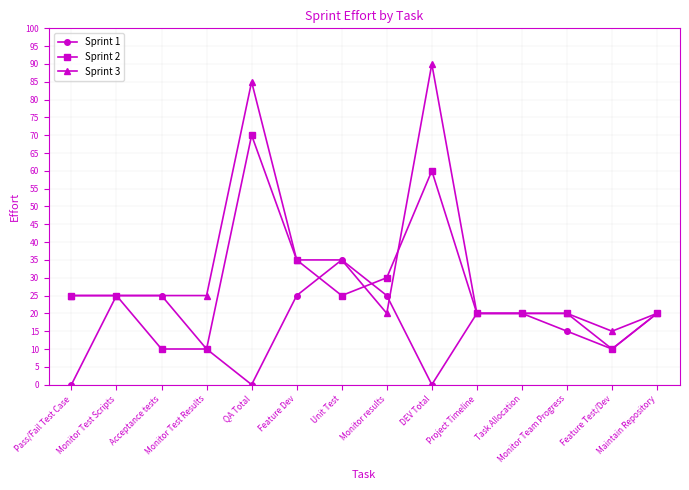

How many data points does each series have?

14